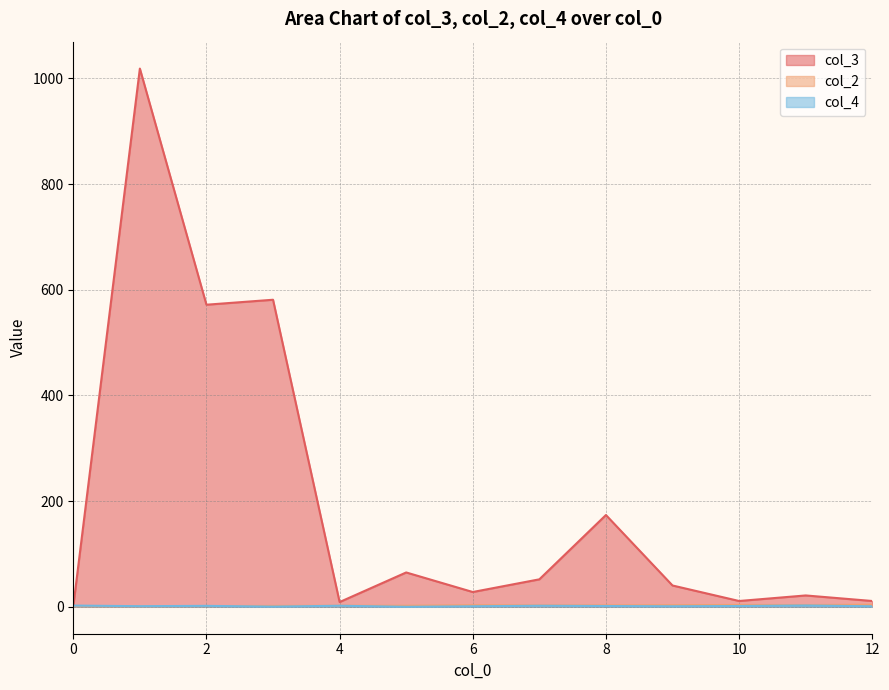

Which series has the largest range (max minus min)?

col_3